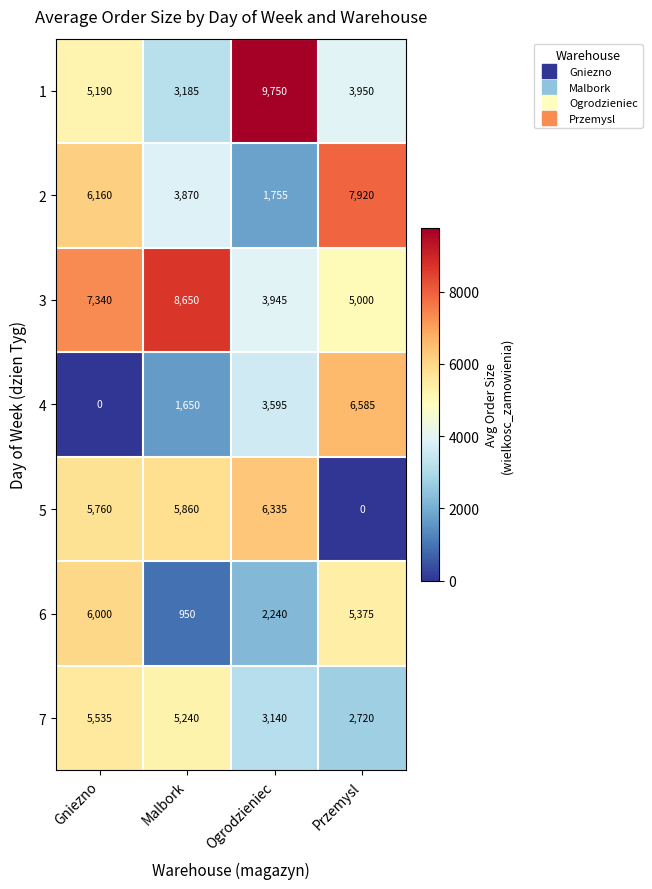

Which series has the largest range (max minus min)?

4